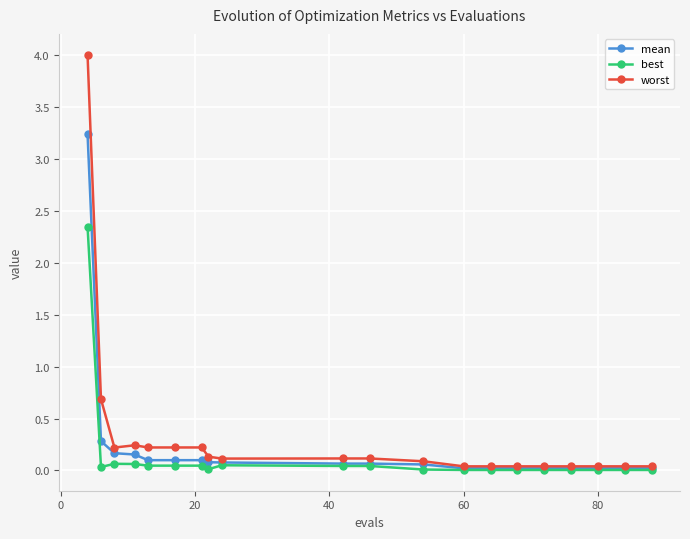

Which series has the largest total across all categories?

worst